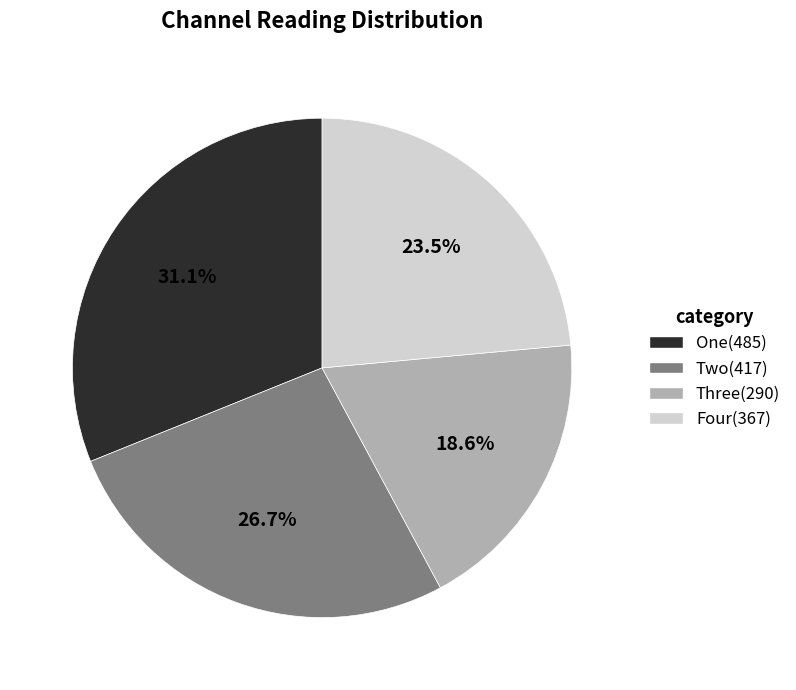

The Three slice represents 19% of the pie. True or false?

True